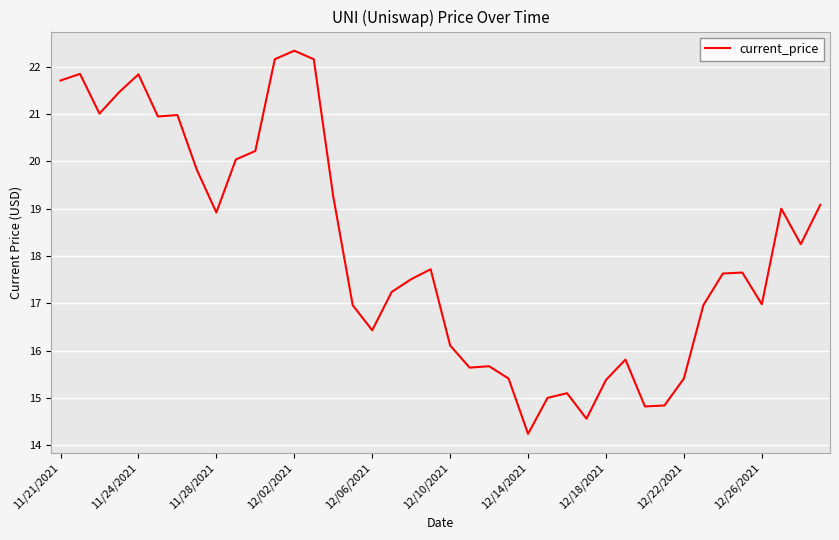

What is the greatest value displayed?

22.3